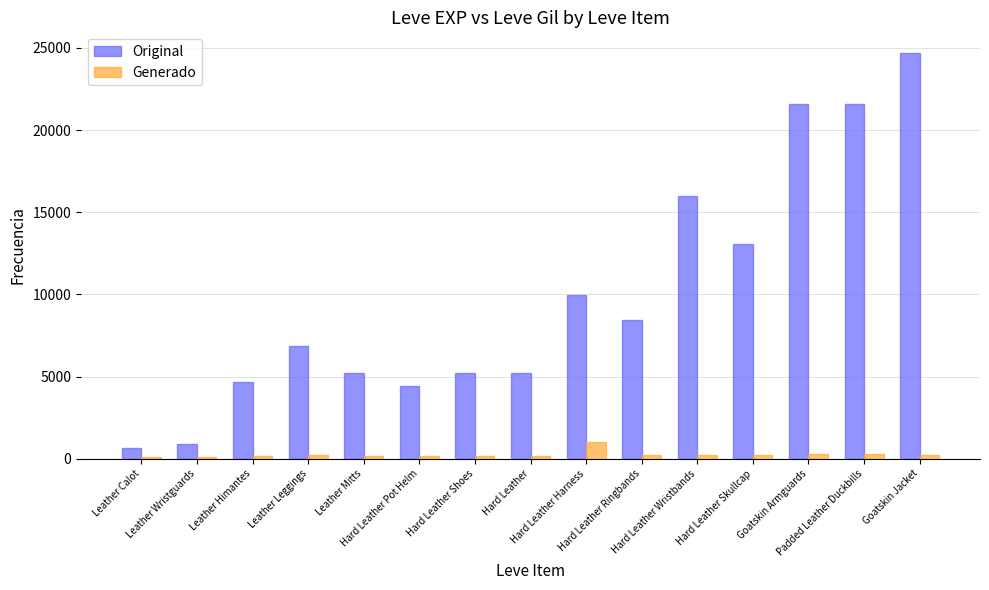

What is the highest value of the Original series?

24710